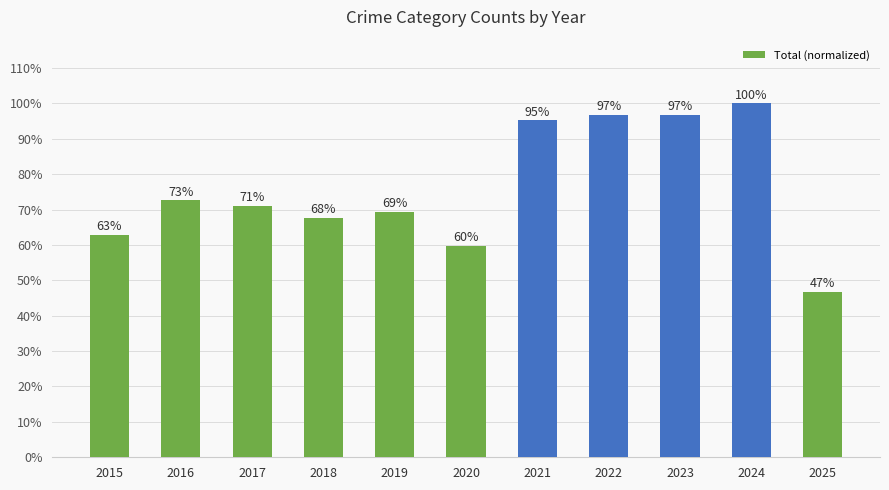

List the labels in order of value, smallest first.

2025, 2020, 2015, 2018, 2019, 2017, 2016, 2021, 2022, 2023, 2024